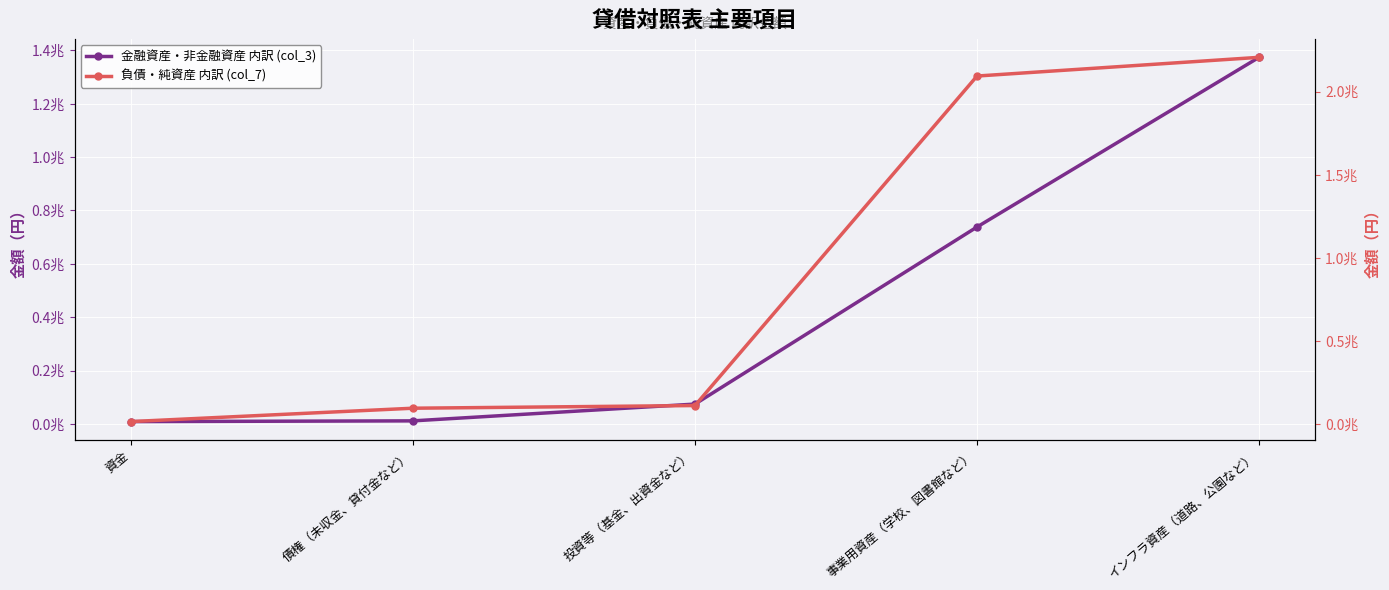

What is the maximum value shown in the chart?

2206211325174